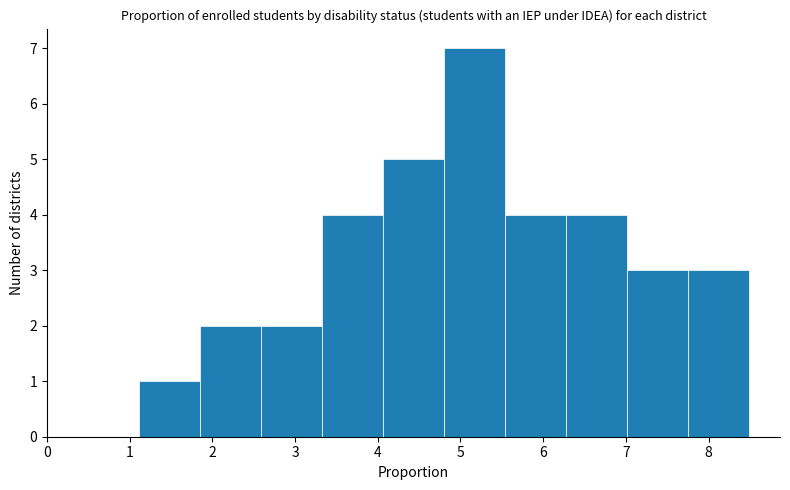

Which range on the x-axis has the tallest bar?

4.8 to 5.5